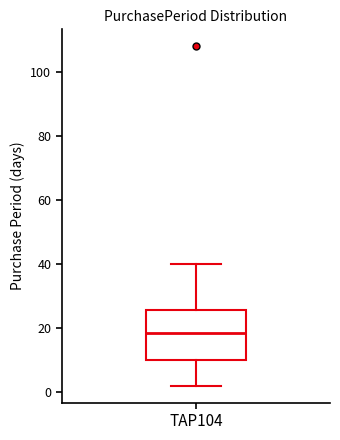

Where does the lower whisker of the box for TAP104 end on the y-axis? The values are not printed on the chart, so give them approximately, as read against the axis.

2